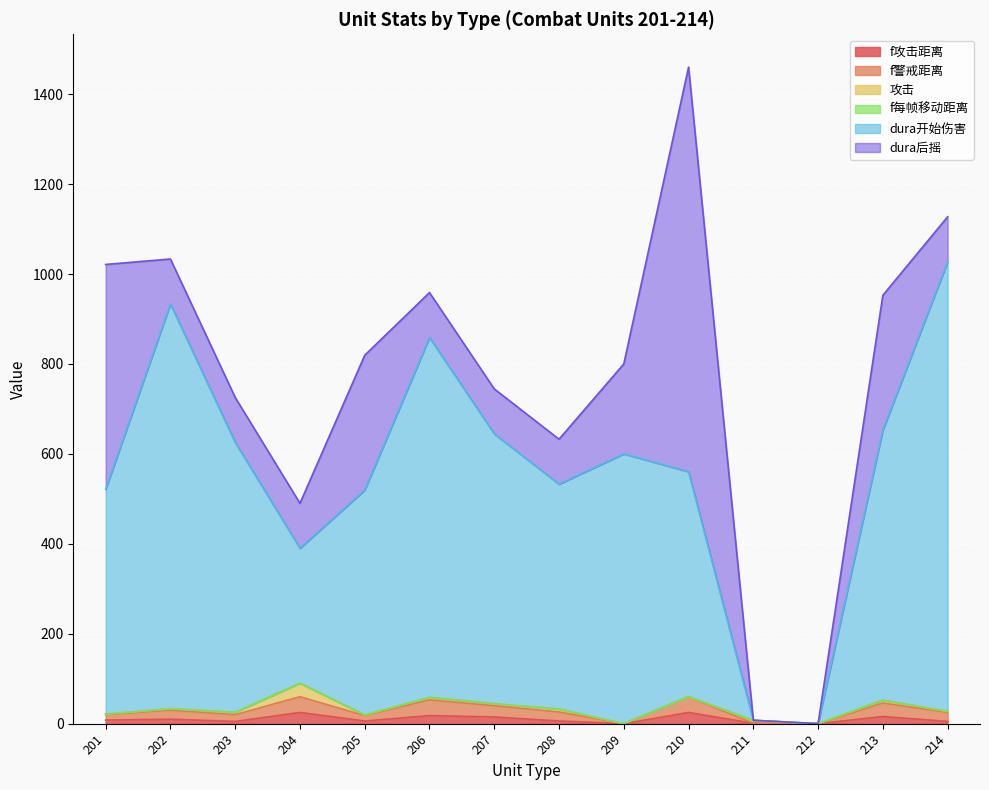

At which category is the sum across all series the highest?

210